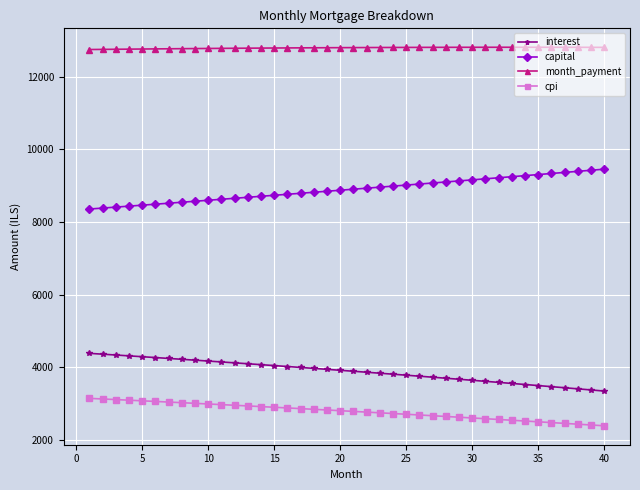

What is the average value of the month_payment series?

12792.9